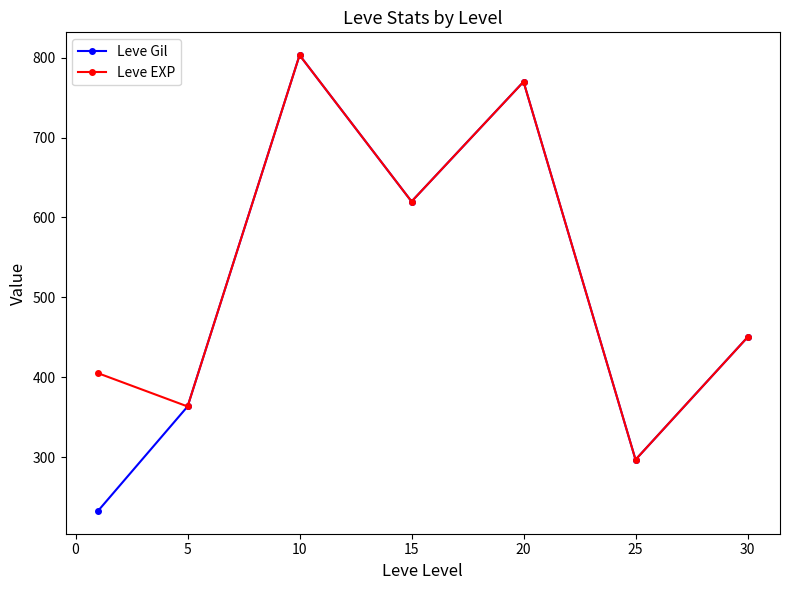

What are all the series names shown in the legend?

Leve Gil, Leve EXP